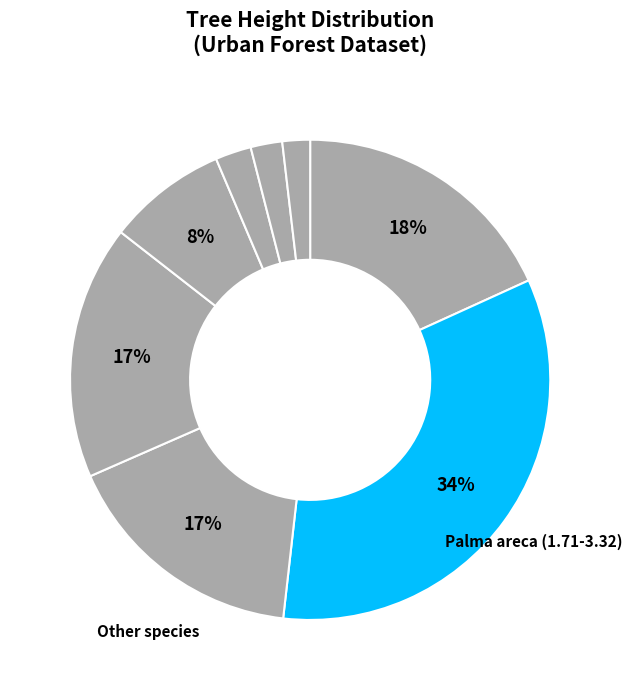

Is there a majority slice in this chart?

No